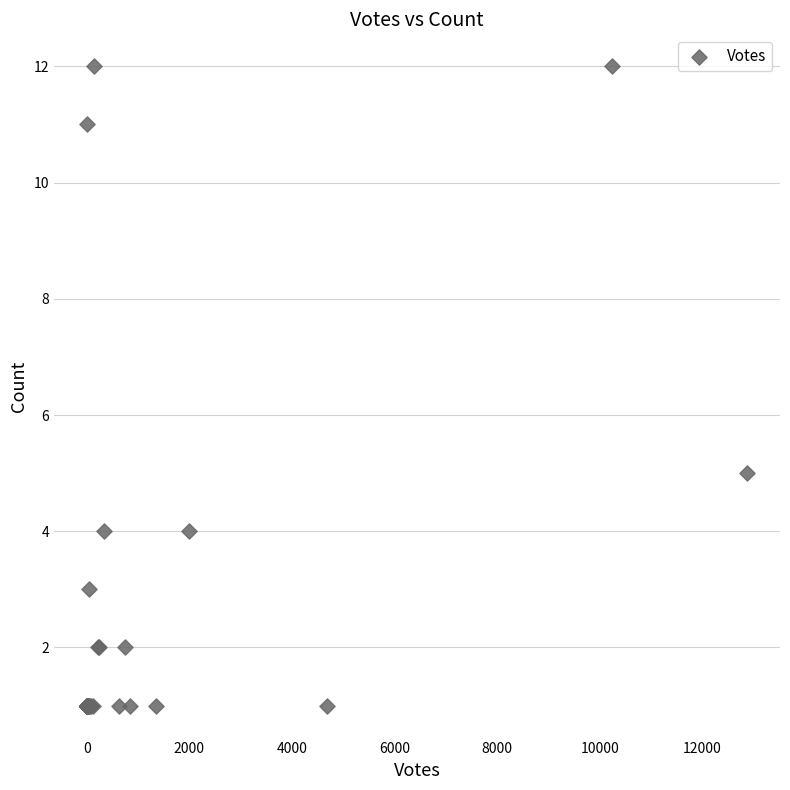

What Y value in the scatter plot is closest to 6?

5